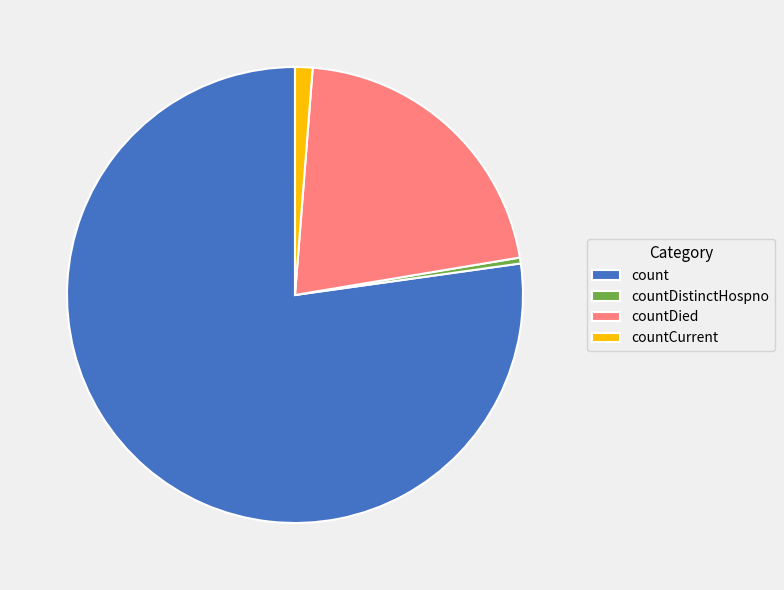

Between count and countDistinctHospno, which is larger?

count